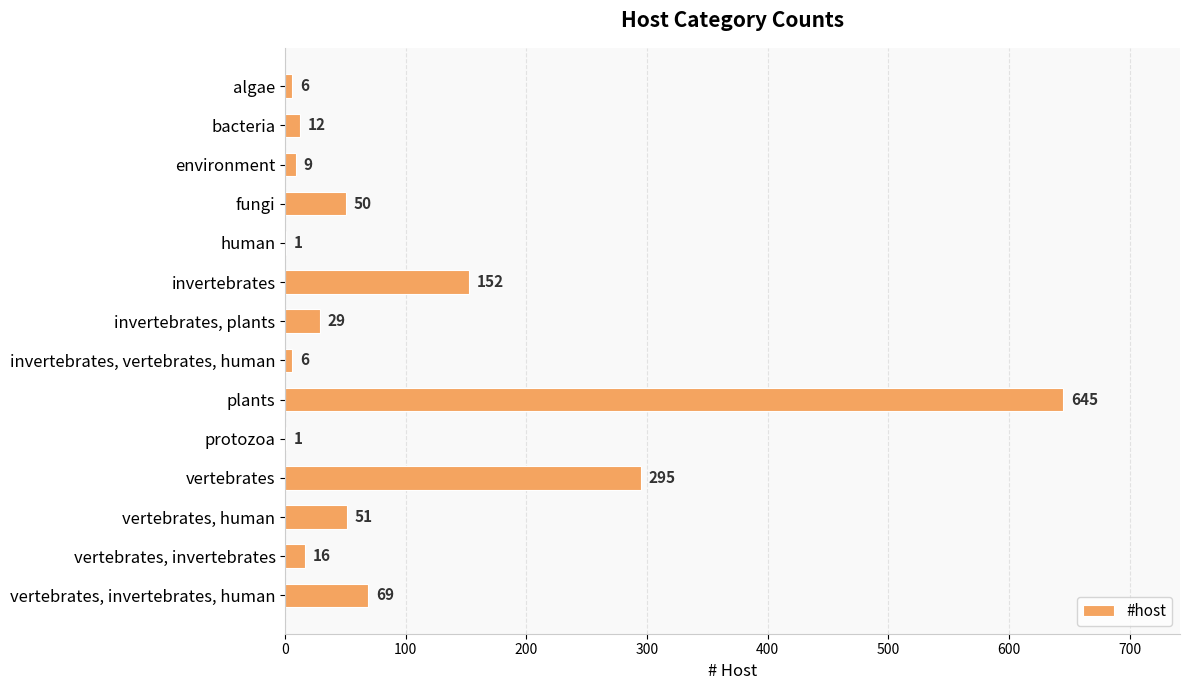

What is the sum of the values at human and vertebrates, human?

52